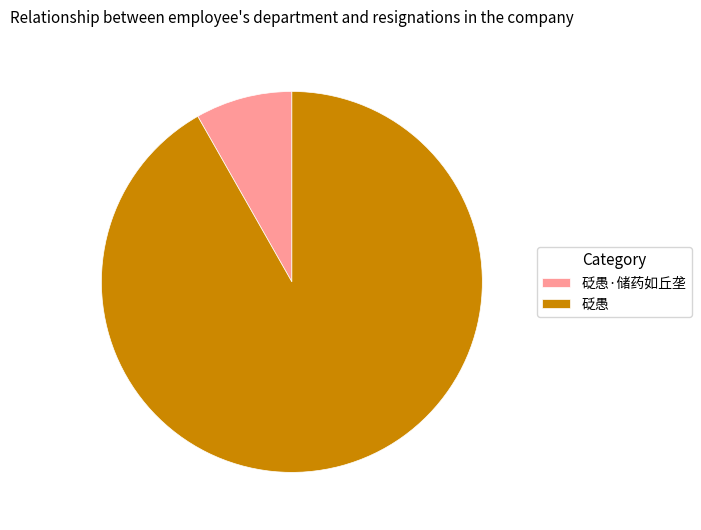

Which has a higher value, 砭愚 or 砭愚·储药如丘垄?

砭愚